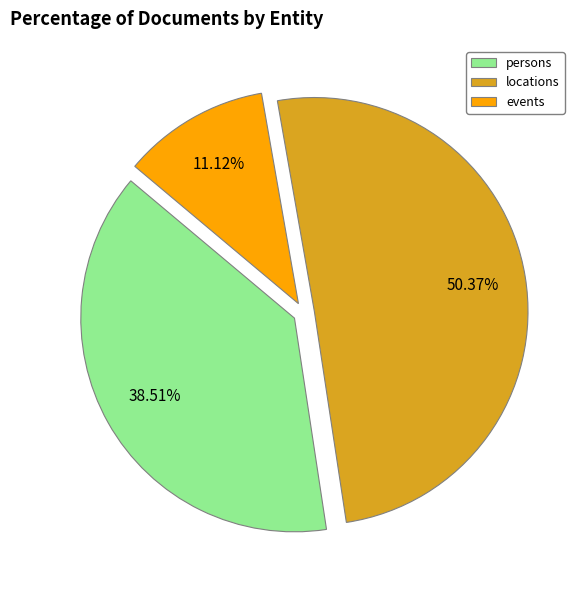

Which slice represents more than half of the pie?

locations